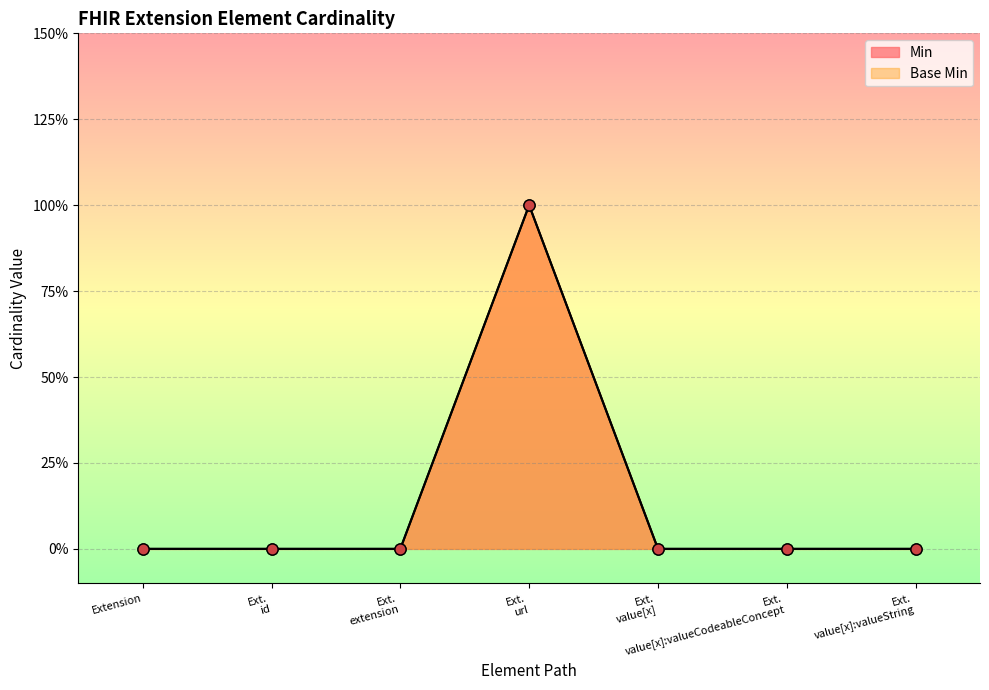

What is the label of the 7th point from the left?

Ext. value[x]:valueString